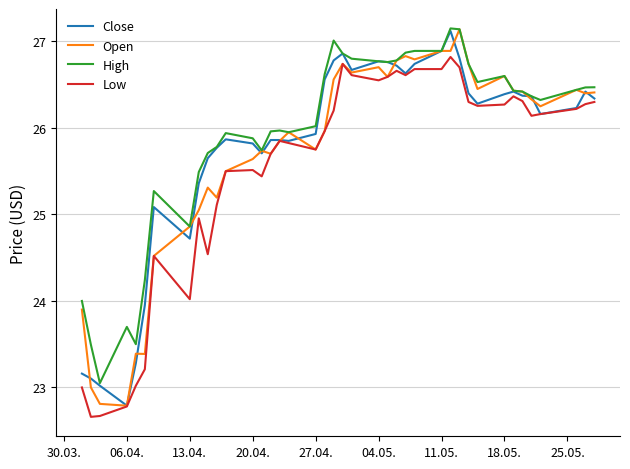

What is the minimum value for Open?

22.8